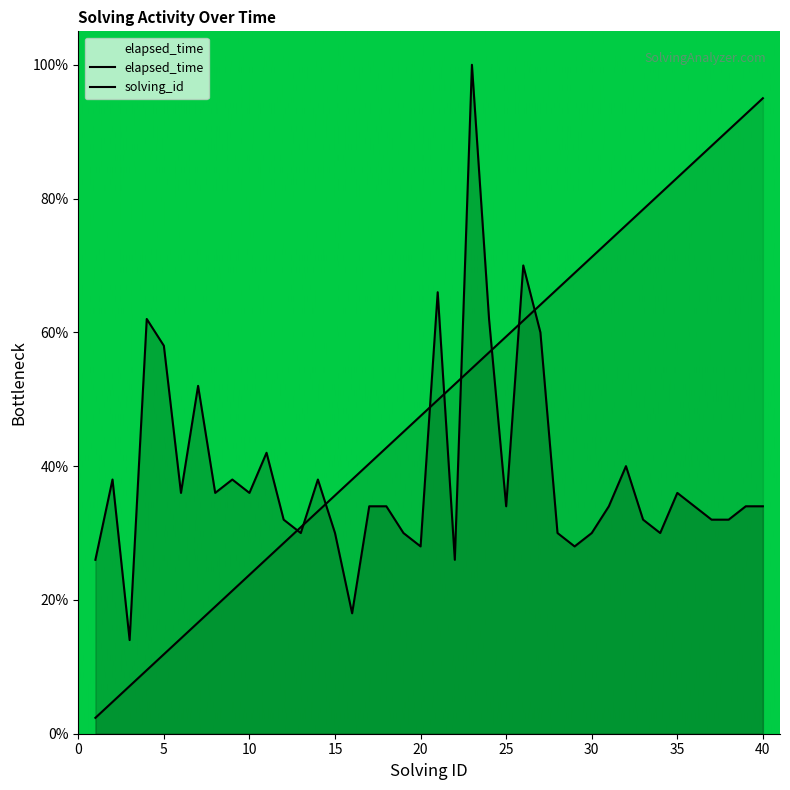

How many series are shown in this chart?

2